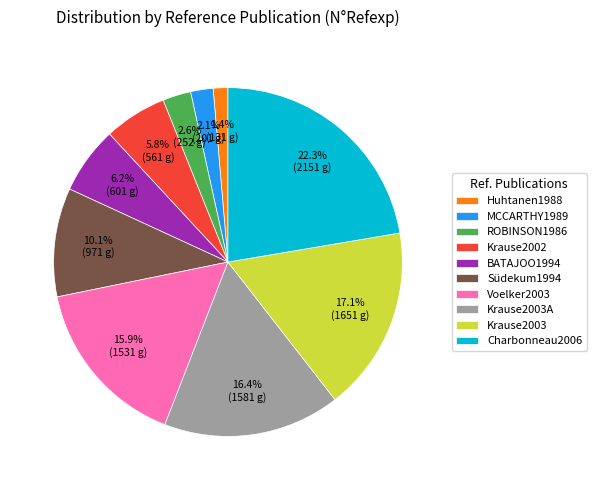

What is the ratio of the value at Südekum1994 to the value at MCCARTHY1989?

4.8